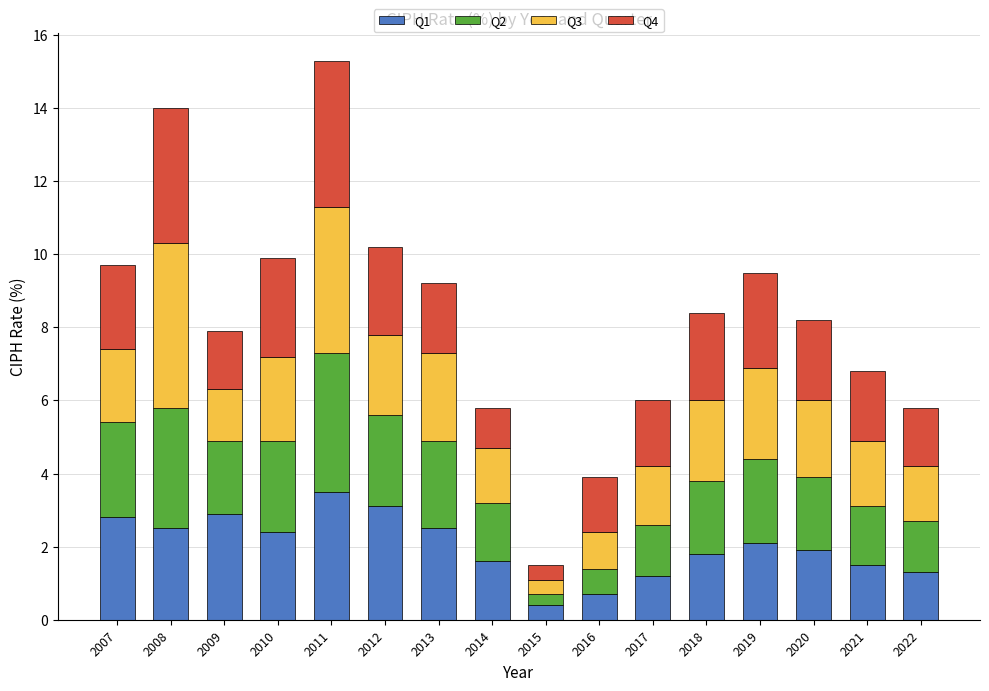

What is the highest value of the Q1 series?

3.5